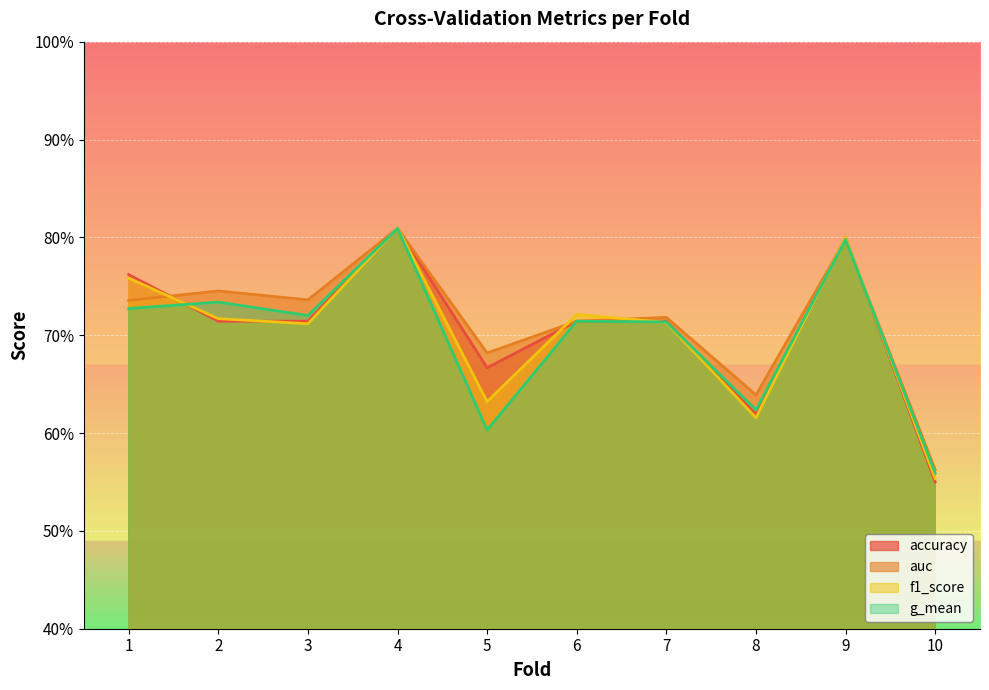

How many accuracy values are between 0 and 1?

10